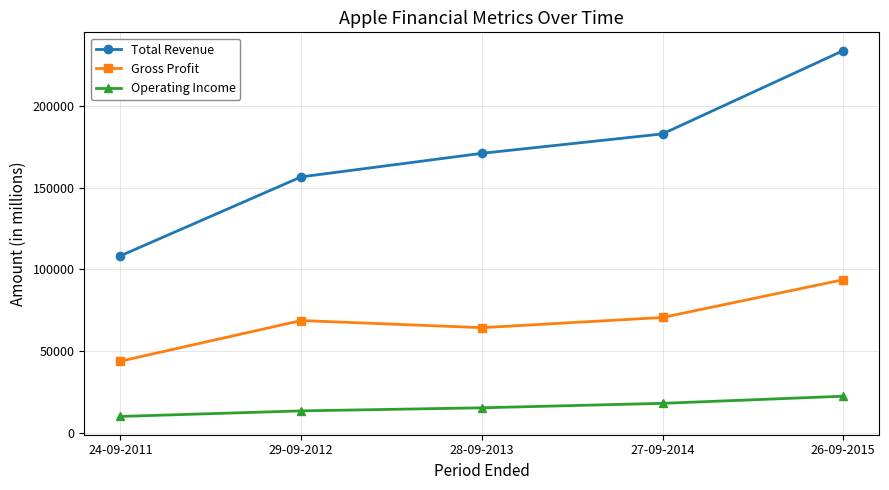

How many Operating Income values are between 13421 and 18034?

3